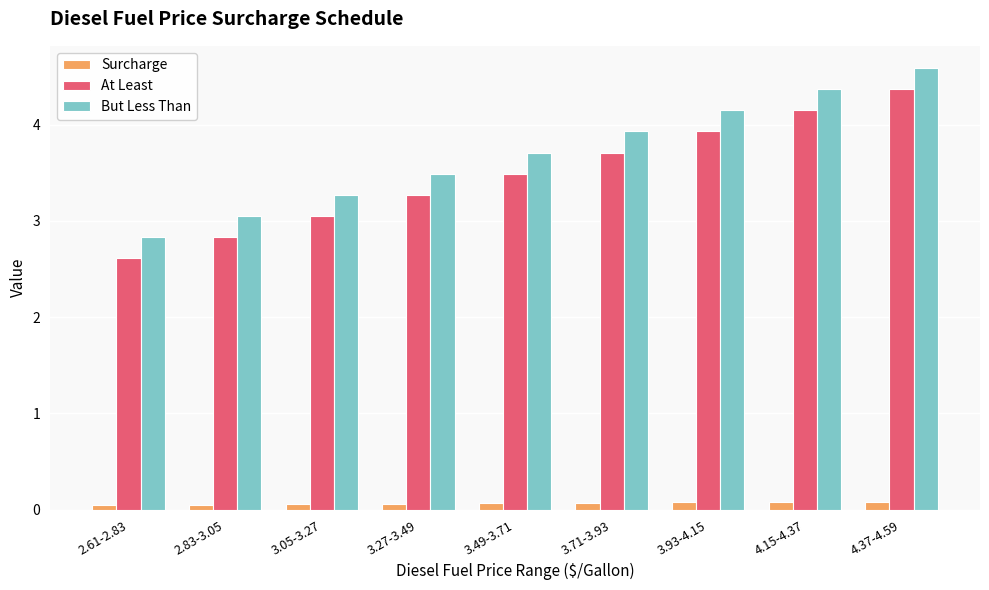

Is it true that At Least equals 3.9 at 3.93-4.15?

True